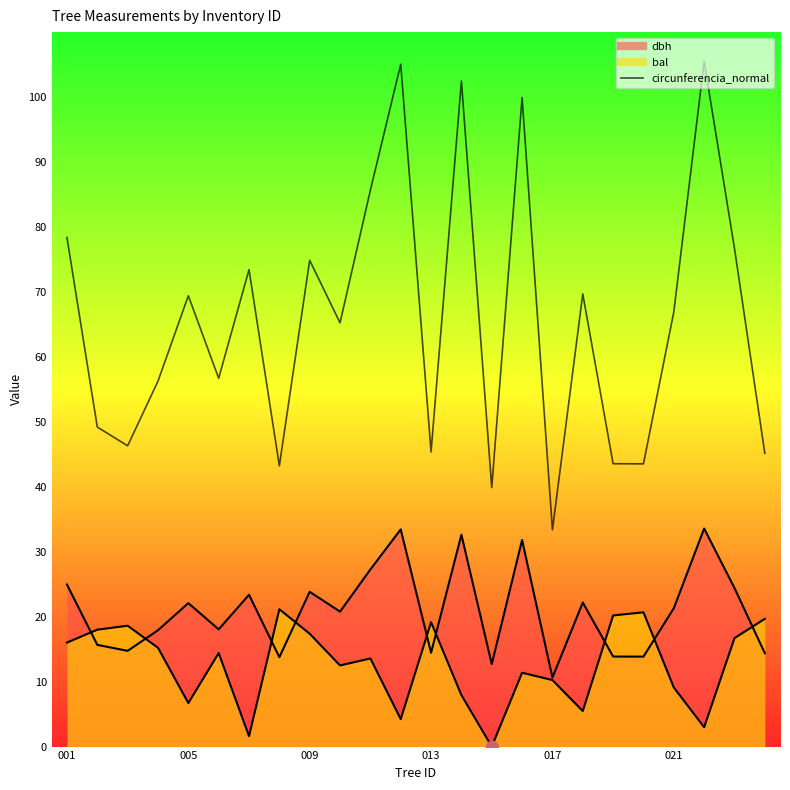

What is the change in value from 7 to 13?

+59.2